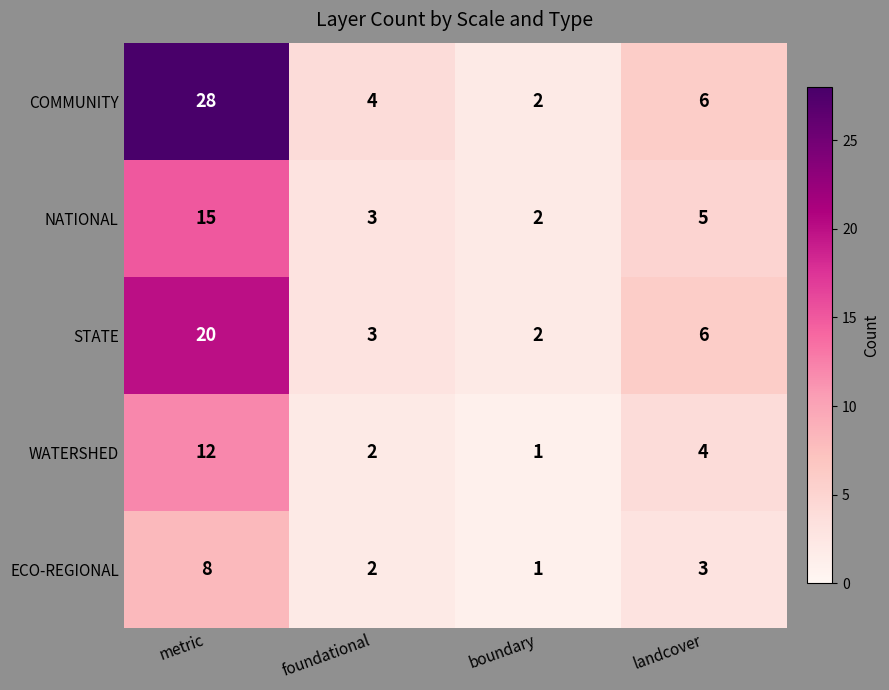

What is the highest value of the WATERSHED series?

12